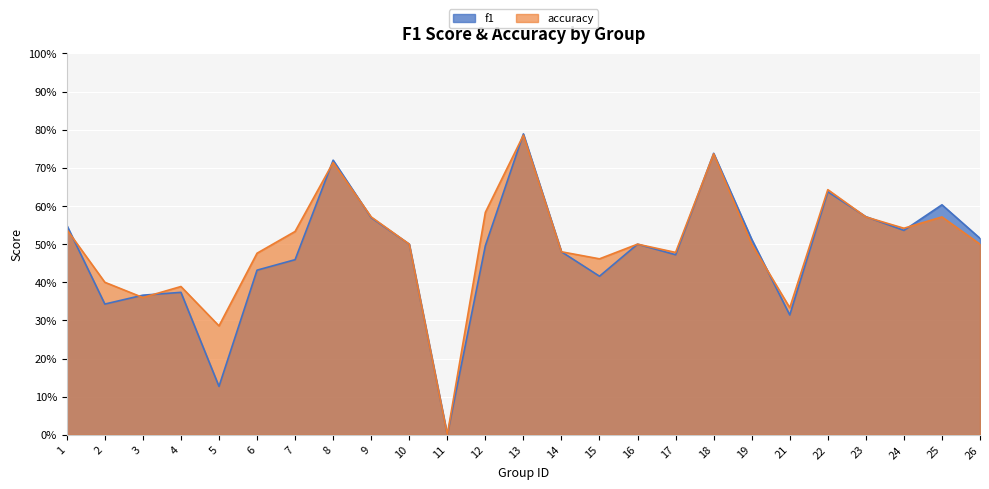

What is the value of the accuracy point at the 14th from the left?

0.5